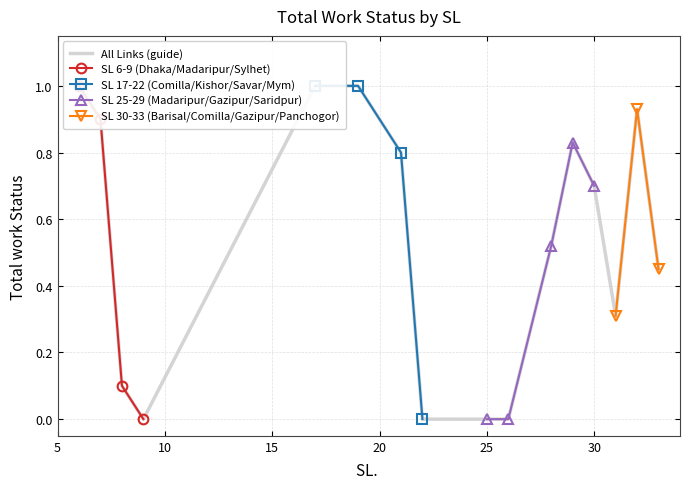

How many data points does each series have?

16